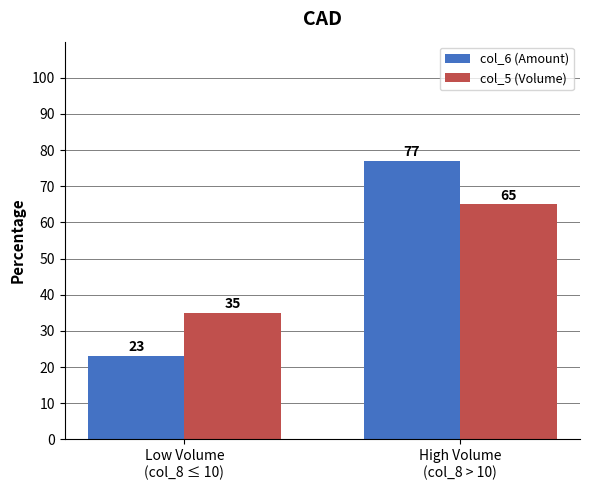

List the labels in order of col_5 (Volume) value, largest first.

High Volume
(col_8 > 10), Low Volume
(col_8 ≤ 10)